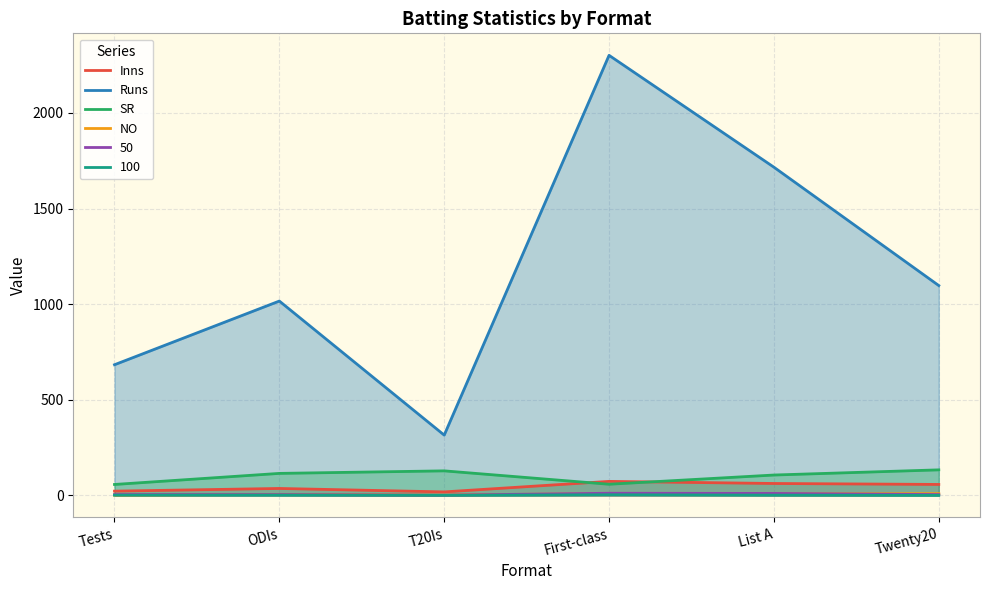

List the labels in order of Inns value, largest first.

First-class, List A, Twenty20, ODIs, Tests, T20Is